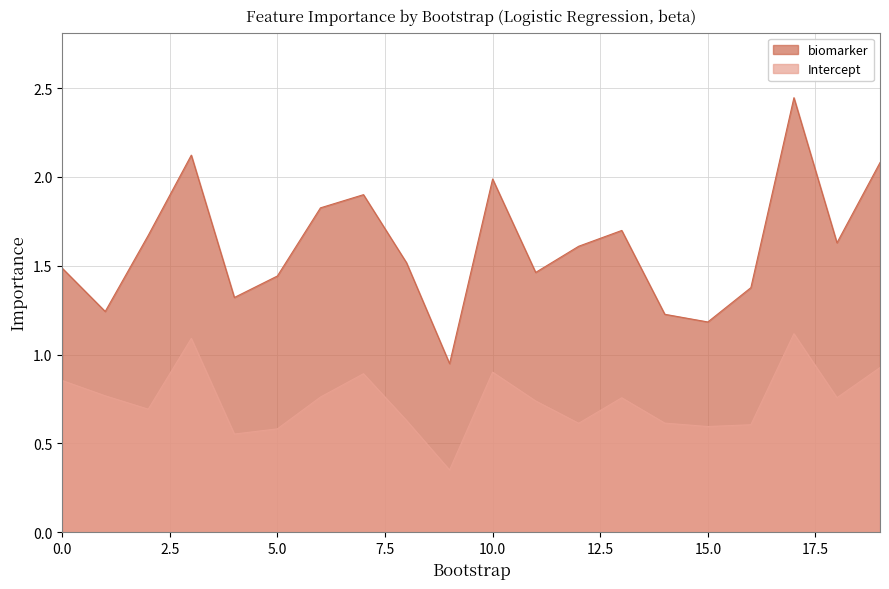

Reading left to right, transcribe all the data shown in this chart.

biomarker: 0=1.5	1=1.2	2=1.7	3=2.1	4=1.3	5=1.4	6=1.8	7=1.9	8=1.5	9=0.9	10=2.0	11=1.5	12=1.6	13=1.7	14=1.2	15=1.2	16=1.4	17=2.4	18=1.6	19=2.1
Intercept: 0=0.9	1=0.8	2=0.7	3=1.1	4=0.6	5=0.6	6=0.8	7=0.9	8=0.6	9=0.4	10=0.9	11=0.7	12=0.6	13=0.8	14=0.6	15=0.6	16=0.6	17=1.1	18=0.8	19=0.9